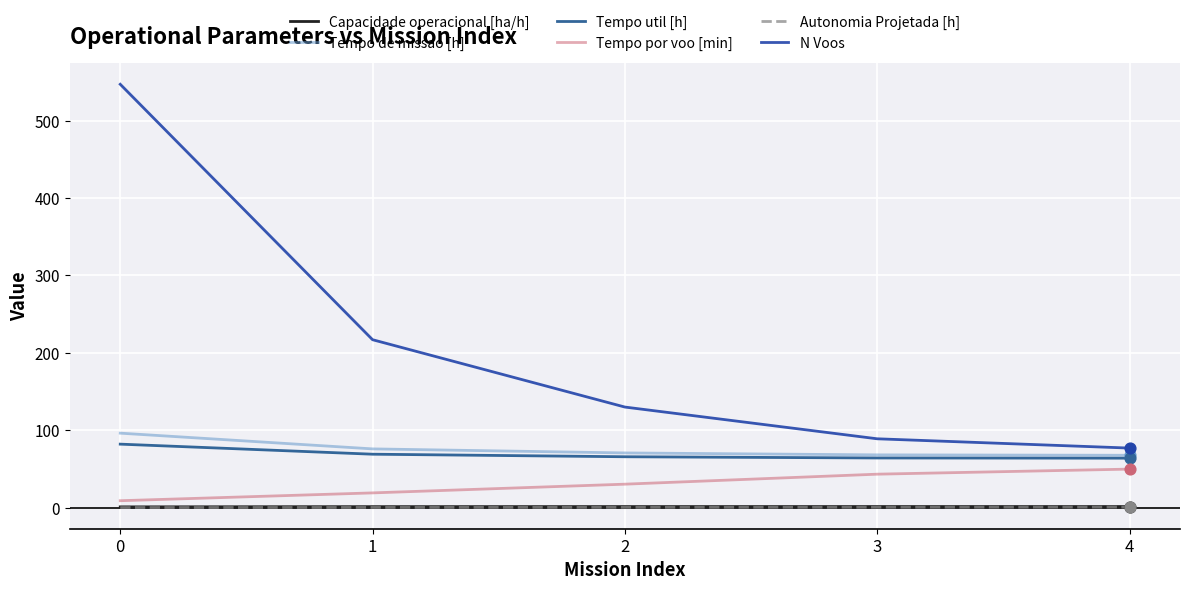

Which series has the widest spread of values?

N Voos